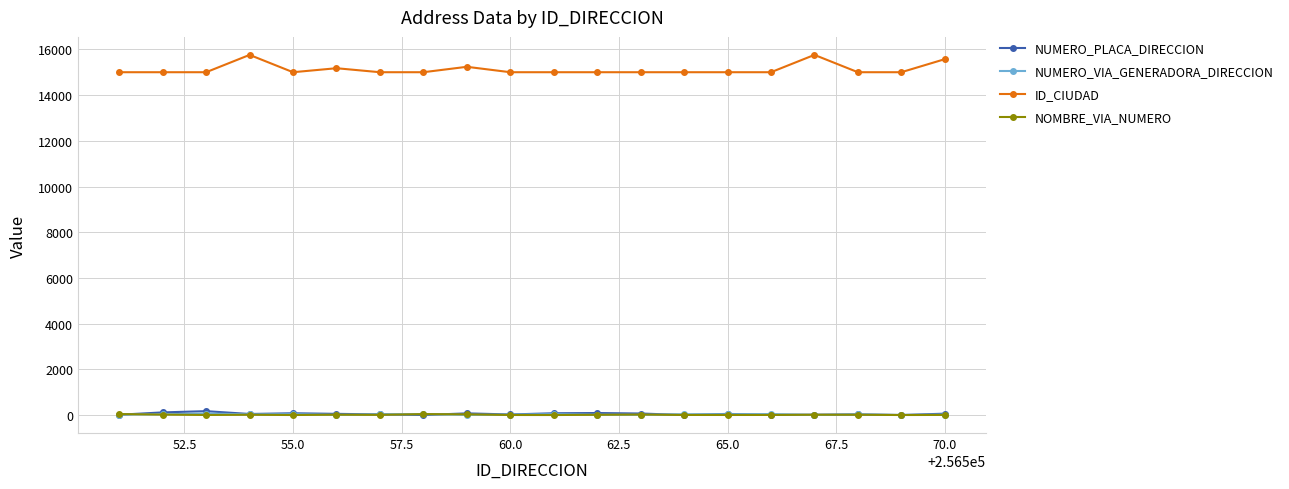

Count the number of data series in this chart.

4